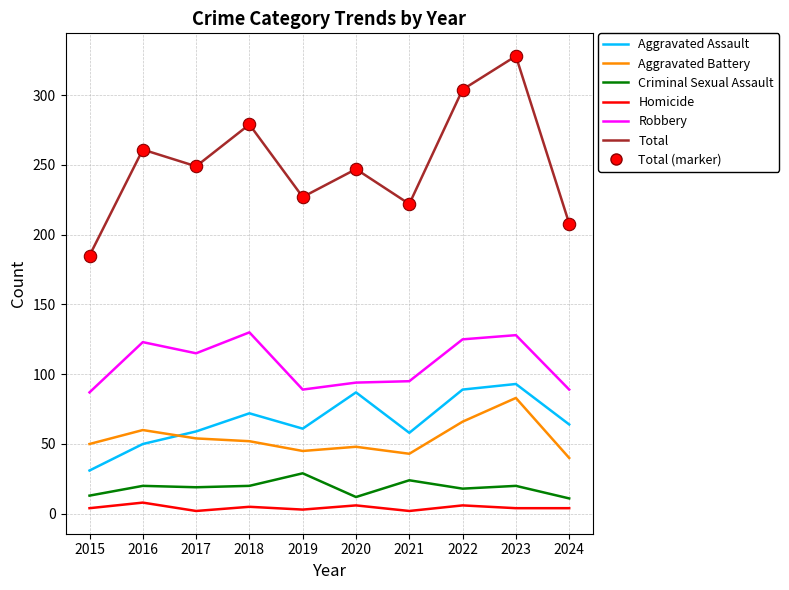

Is the value of Homicide at 2022 greater than the value of Total at 2023?

No